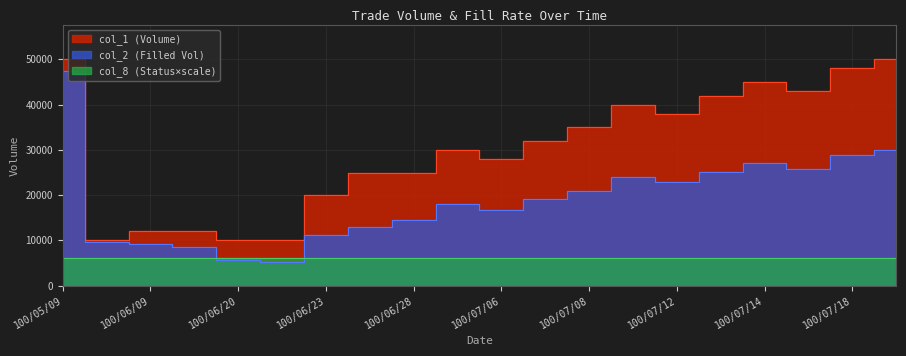

The col_1 series shows 80572 at 100/07/18. True or false?

False